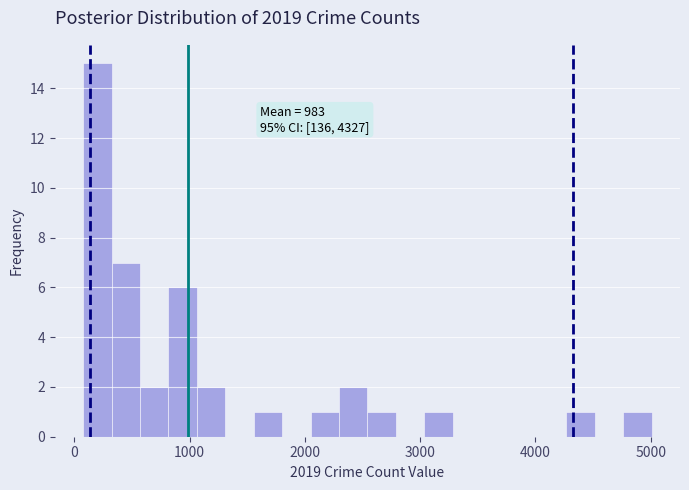

Around what value on the x-axis is the tallest bar? Give the approximate position of its centre, as read against the axis.

200